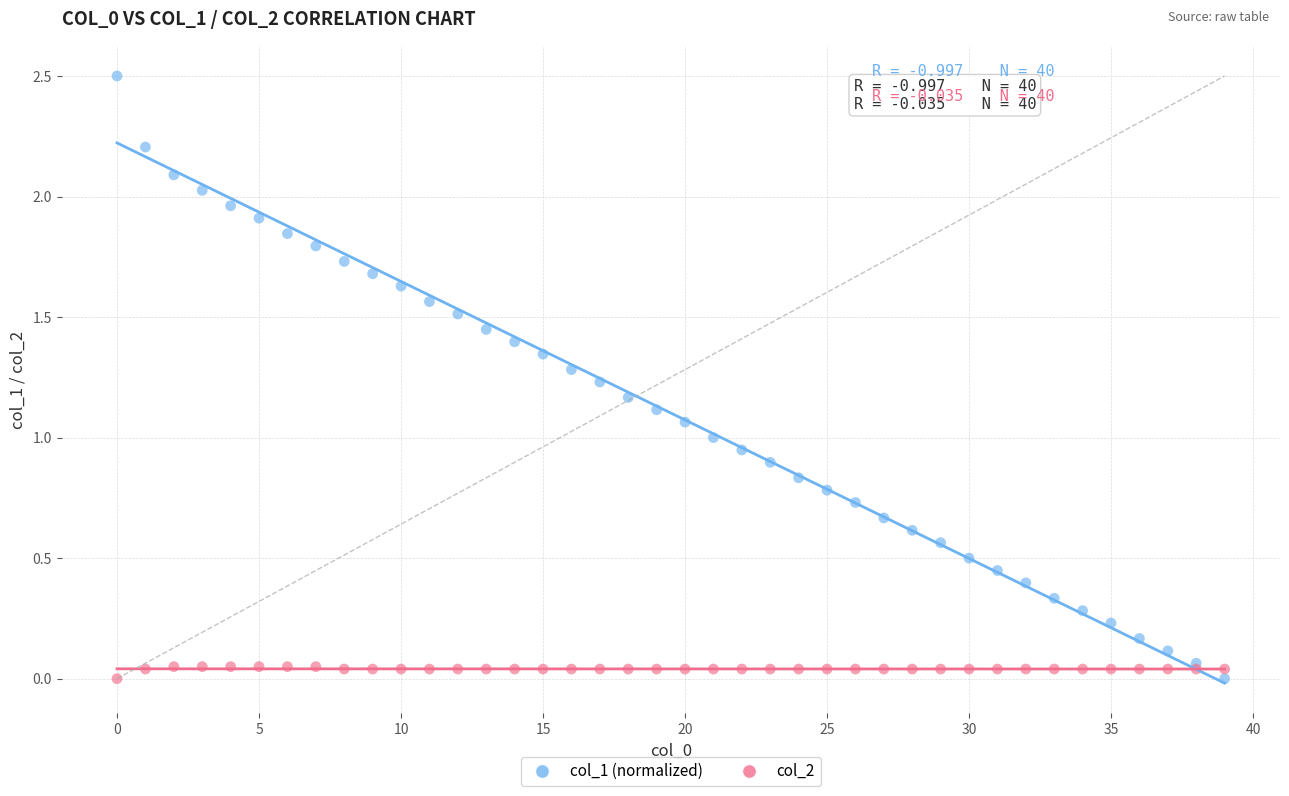

Which series has the widest spread of Y values?

col_1 (normalized)